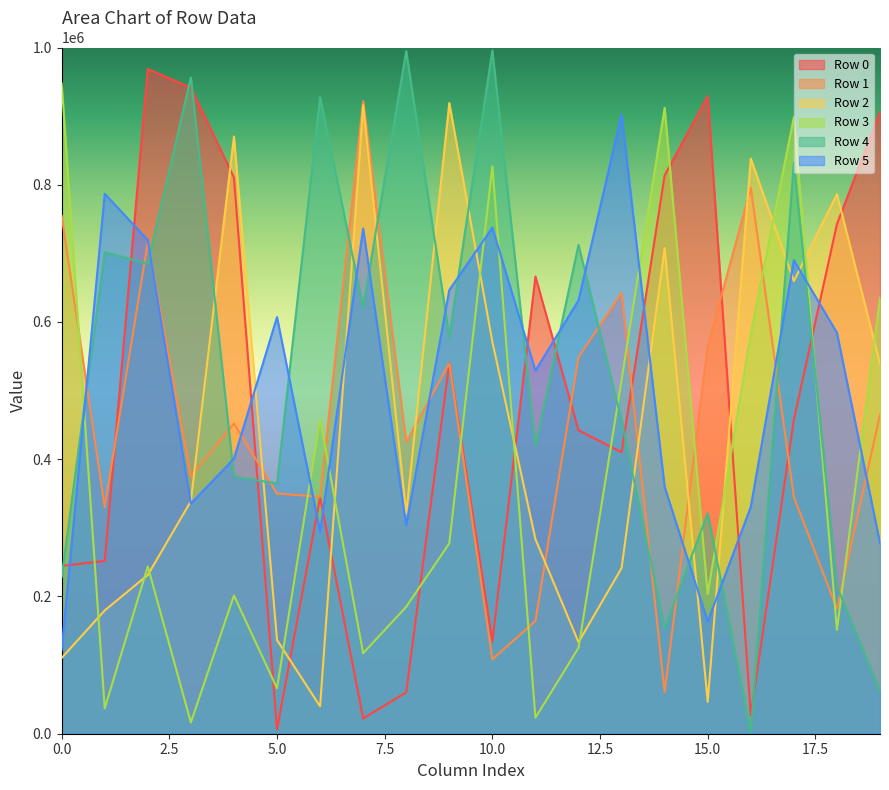

List the labels in order of Row 3 value, largest first.

0, 14, 17, 10, 19, 16, 13, 6, 9, 2, 15, 4, 8, 18, 12, 7, 5, 1, 11, 3